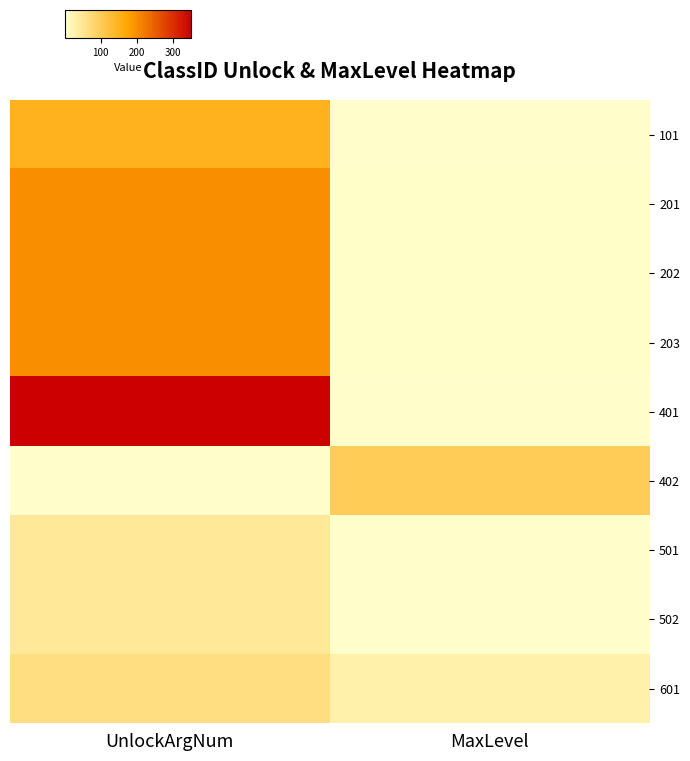

Reading left to right, transcribe all the data shown in this chart.

101: UnlockArgNum=150	MaxLevel=3
201: UnlockArgNum=200	MaxLevel=5
202: UnlockArgNum=200	MaxLevel=5
203: UnlockArgNum=200	MaxLevel=5
401: UnlockArgNum=350	MaxLevel=1
402: UnlockArgNum=1	MaxLevel=100
501: UnlockArgNum=45	MaxLevel=1
502: UnlockArgNum=45	MaxLevel=1
601: UnlockArgNum=65	MaxLevel=30